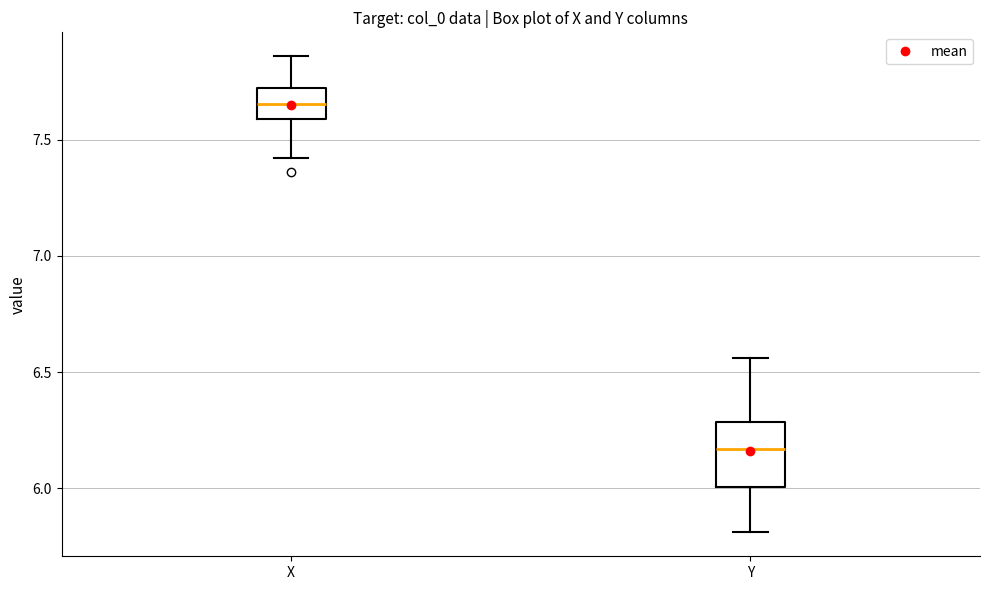

Where does the median line of the box for Y sit on the y-axis? The values are not printed on the chart, so give them approximately, as read against the axis.

6.15